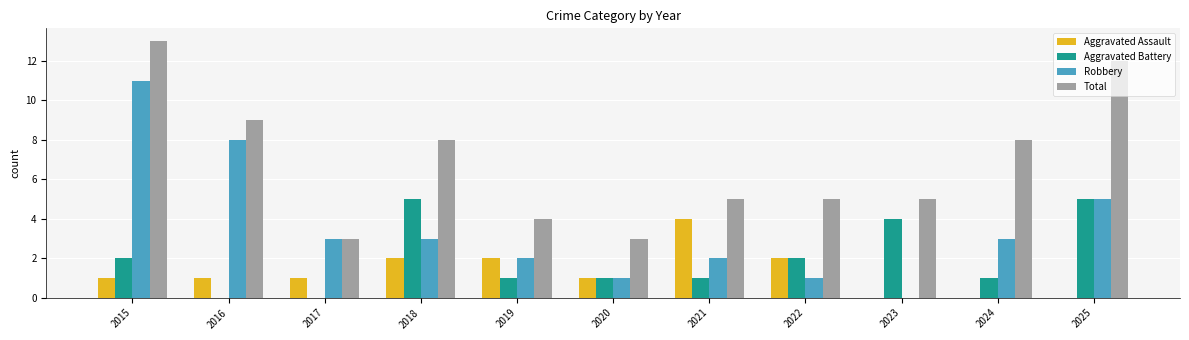

Which series has the largest total across all categories?

Total